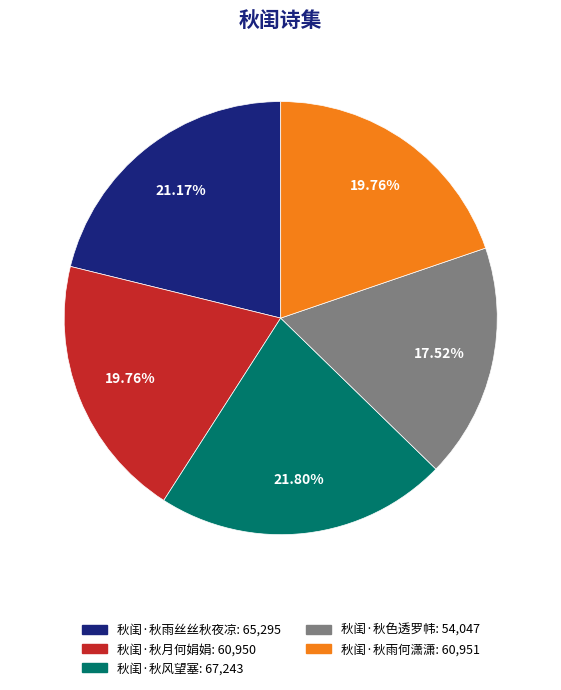

What is the smallest slice in the pie chart?

秋闺·秋色透罗帏